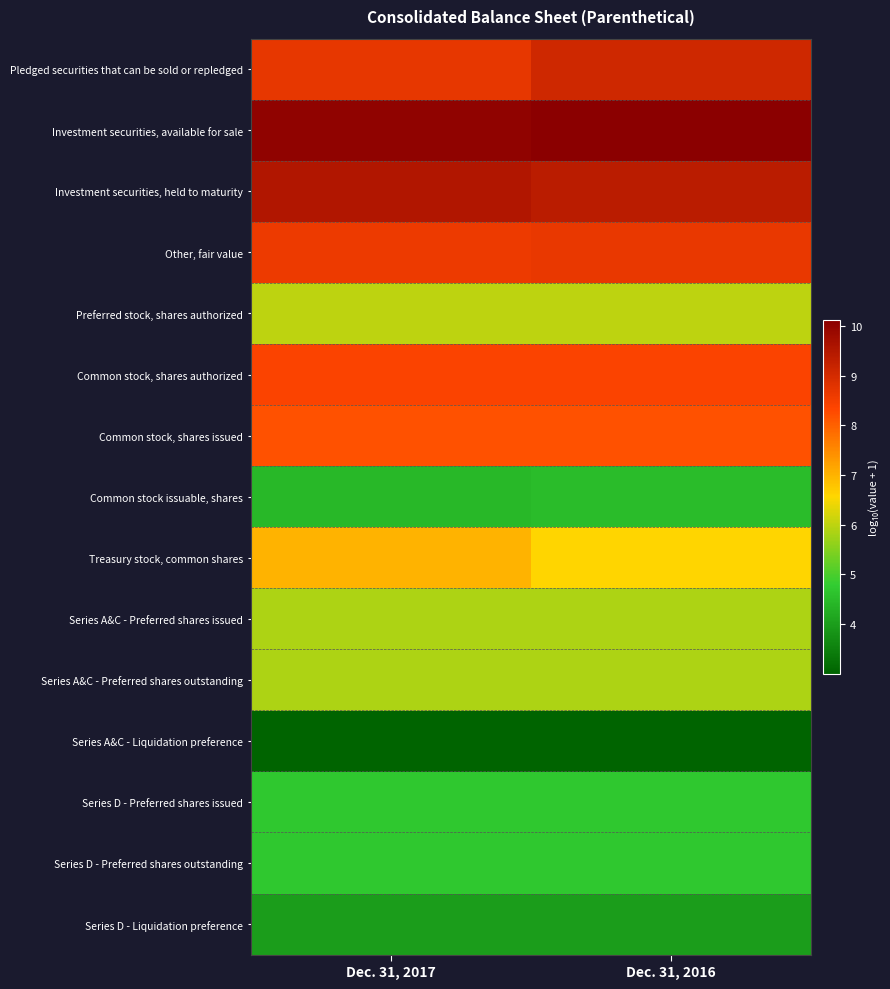

What is the greatest value displayed?

10.1